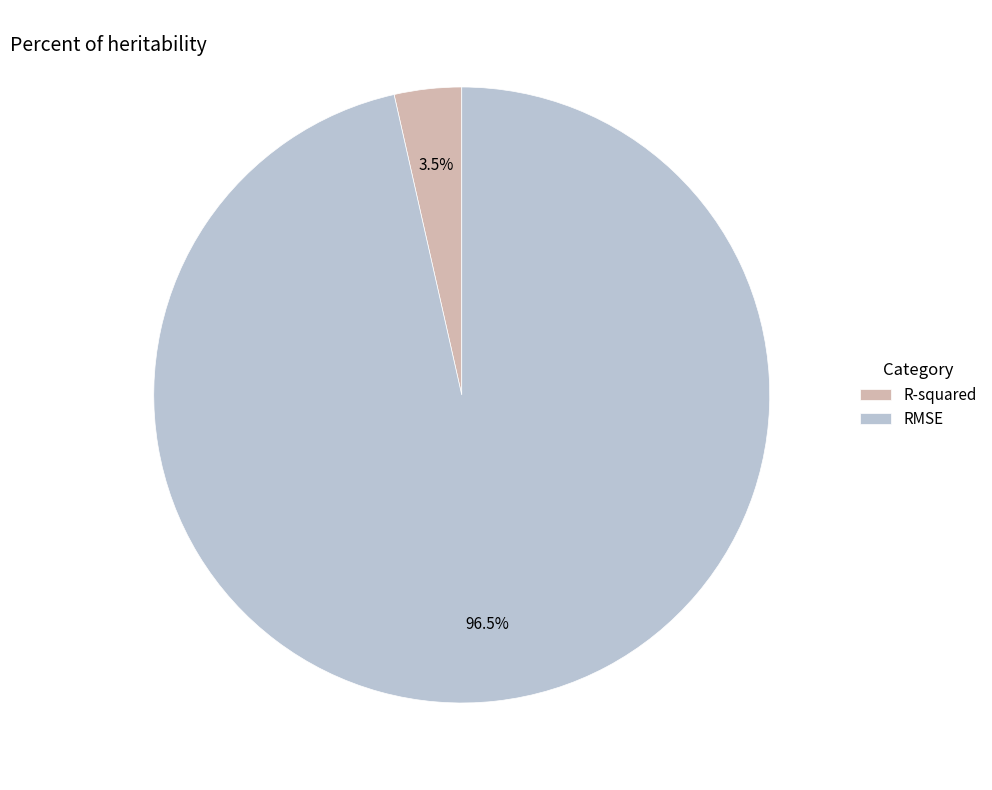

Does RMSE represent more than half of the total?

Yes